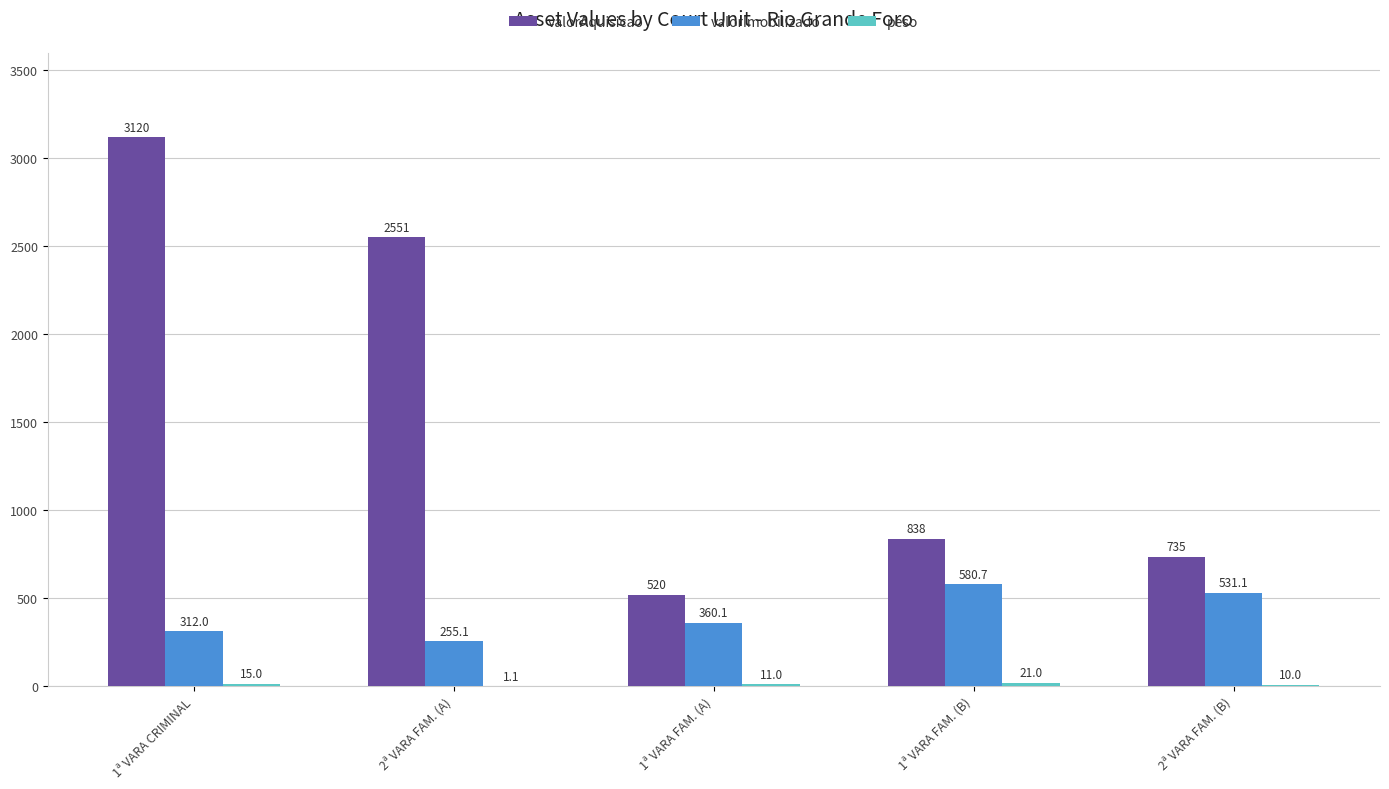

What is the sum of the valorAquisicao values at 1ª VARA FAM. (B) and 2ª VARA FAM. (B)?

1573.2